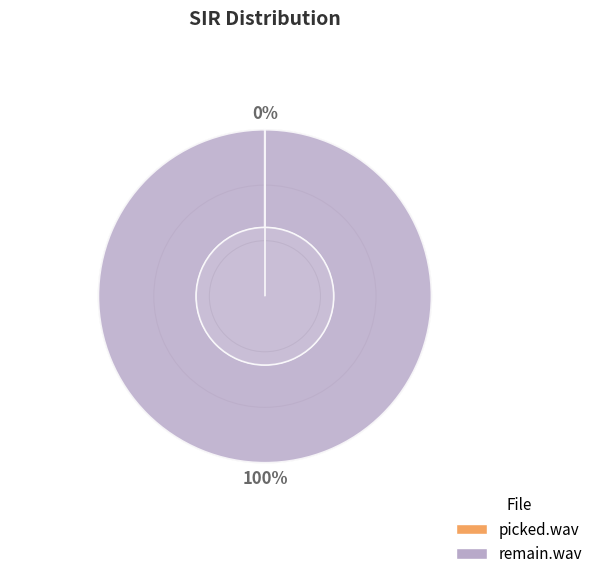

Is picked.wav the majority of the pie?

No